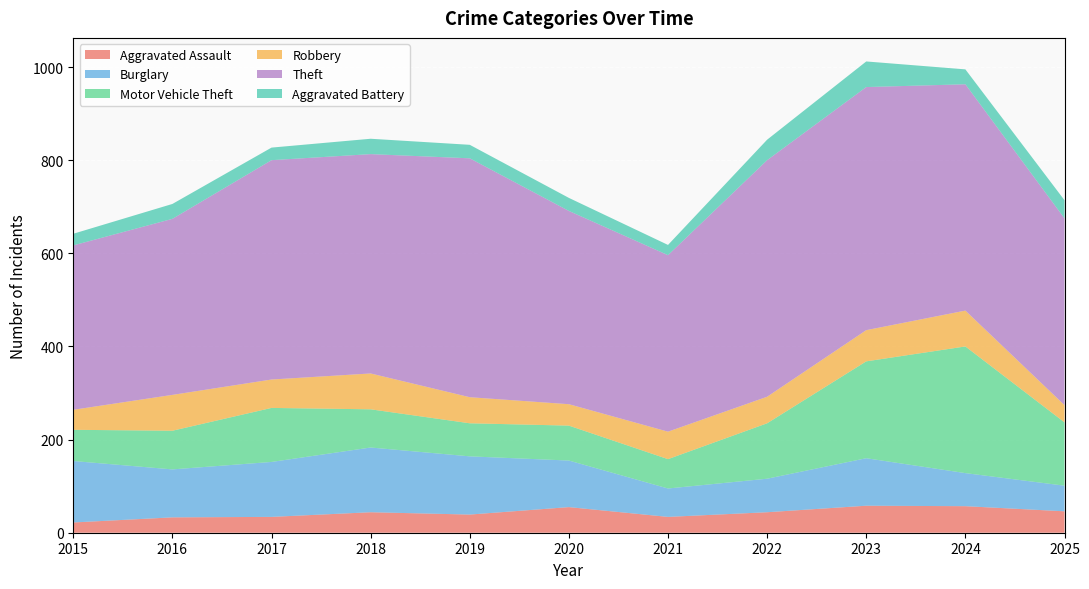

Reading left to right, extract all data points from this chart.

Aggravated Assault: 2015=22	2016=33	2017=34	2018=44	2019=39	2020=55	2021=34	2022=44	2023=58	2024=57	2025=46
Burglary: 2015=132	2016=103	2017=118	2018=139	2019=125	2020=100	2021=61	2022=72	2023=102	2024=71	2025=55
Motor Vehicle Theft: 2015=67	2016=83	2017=116	2018=82	2019=71	2020=75	2021=63	2022=119	2023=208	2024=272	2025=136
Robbery: 2015=43	2016=77	2017=61	2018=77	2019=56	2020=46	2021=59	2022=57	2023=67	2024=77	2025=37
Theft: 2015=353	2016=378	2017=471	2018=471	2019=513	2020=415	2021=379	2022=508	2023=522	2024=486	2025=401
Aggravated Battery: 2015=25	2016=32	2017=27	2018=33	2019=29	2020=28	2021=22	2022=44	2023=55	2024=32	2025=39